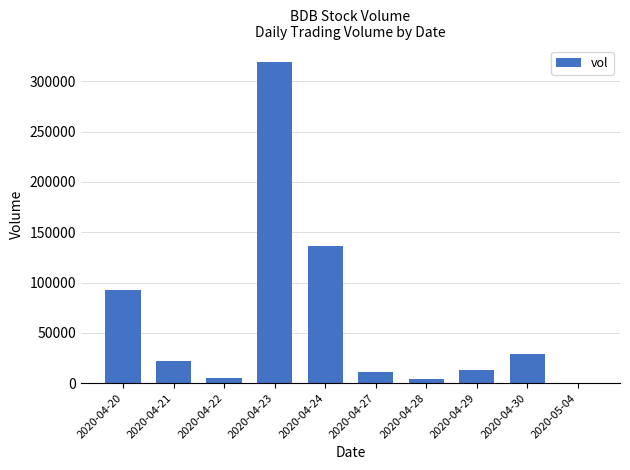

What is the sum of all values?

631300